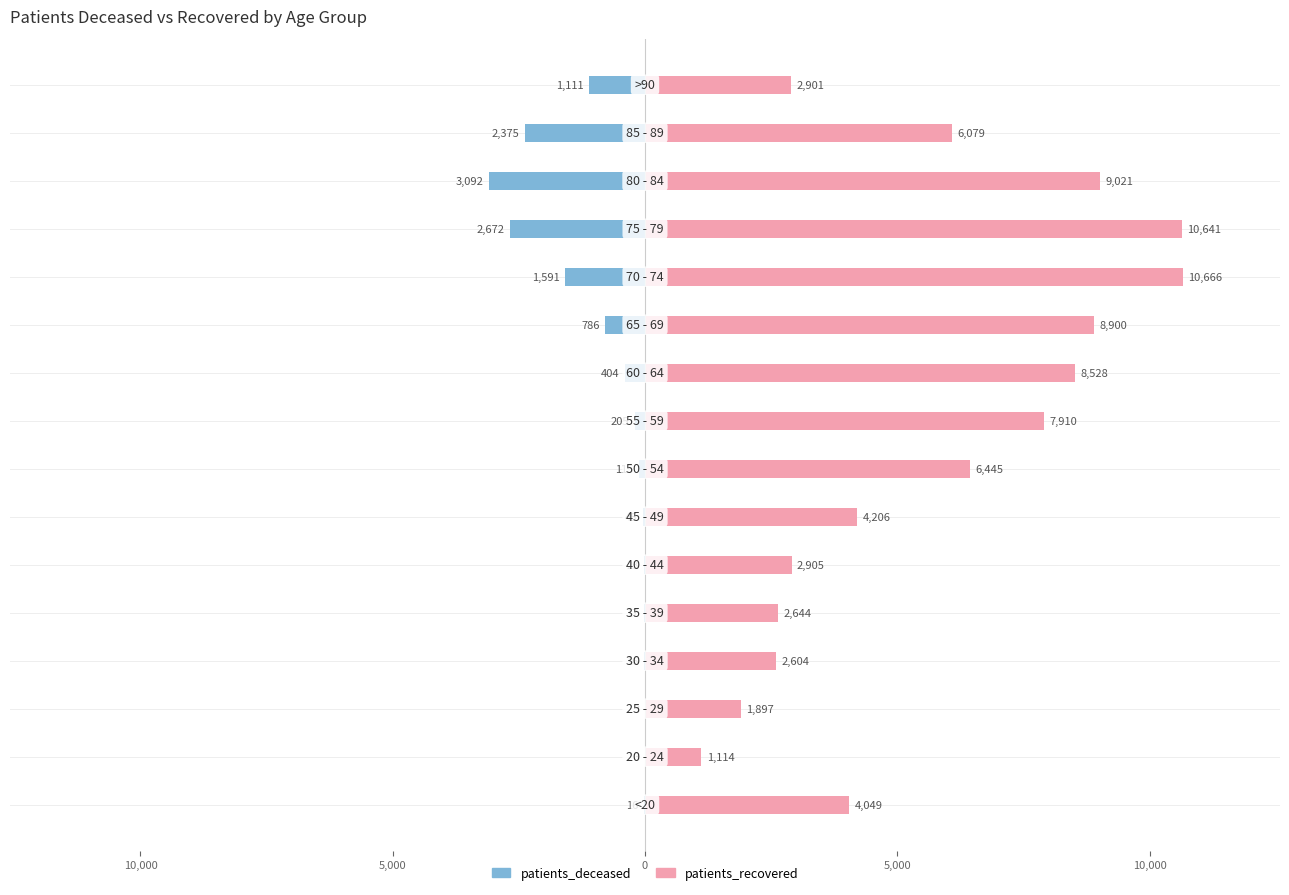

How many data points in patients_recovered are above 6079?

7